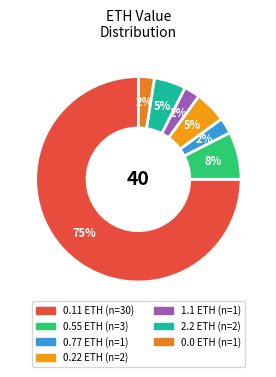

Which slice is the largest?

0.11